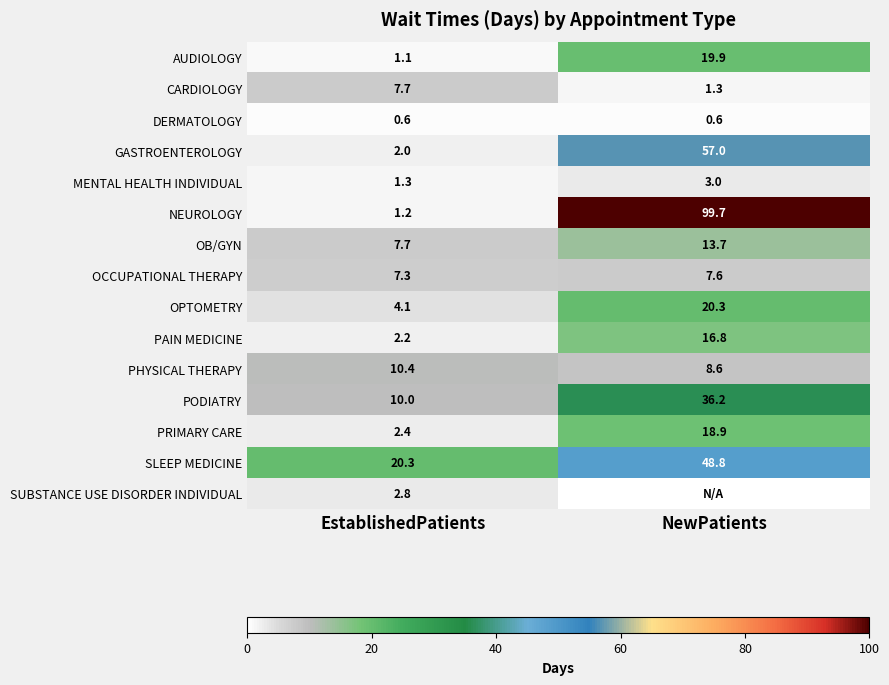

At which label does SLEEP MEDICINE first exceed 48?

NewPatients